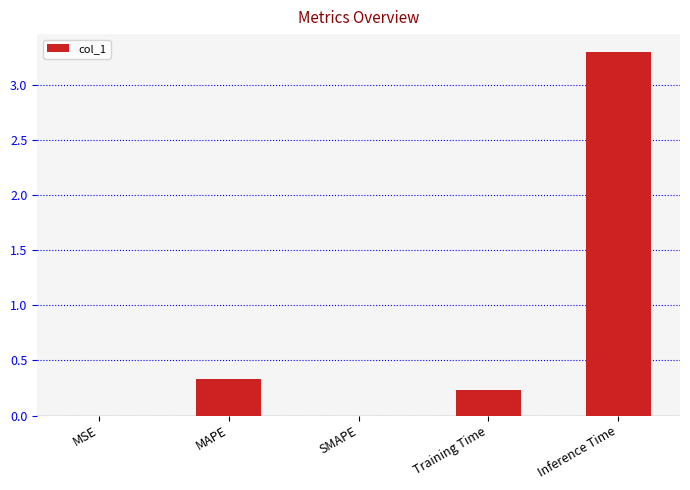

What is the average value?

0.8